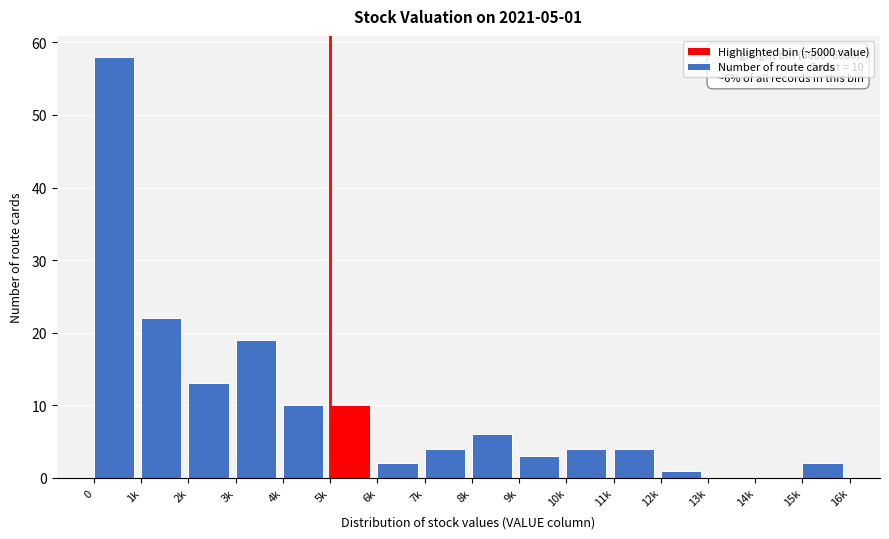

Reading left to right, transcribe all the data shown in this chart.

0=58	1k=22	2k=13	3k=19	4k=10	5k=10	6k=2	7k=4	8k=6	9k=3	10k=4	11k=4	12k=1	13k=0	14k=0	15k=2